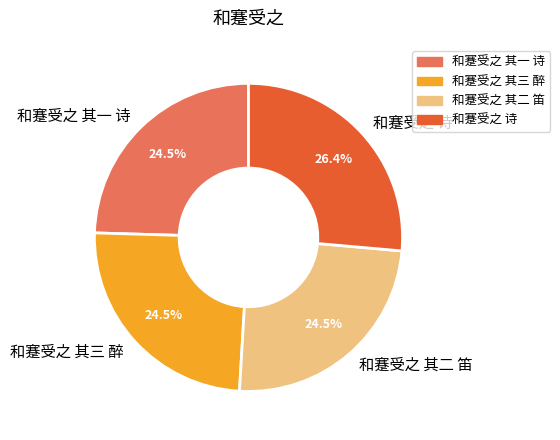

Do 和蹇受之 其二 笛 and 和蹇受之 其三 醉 together represent more than half of the pie?

No